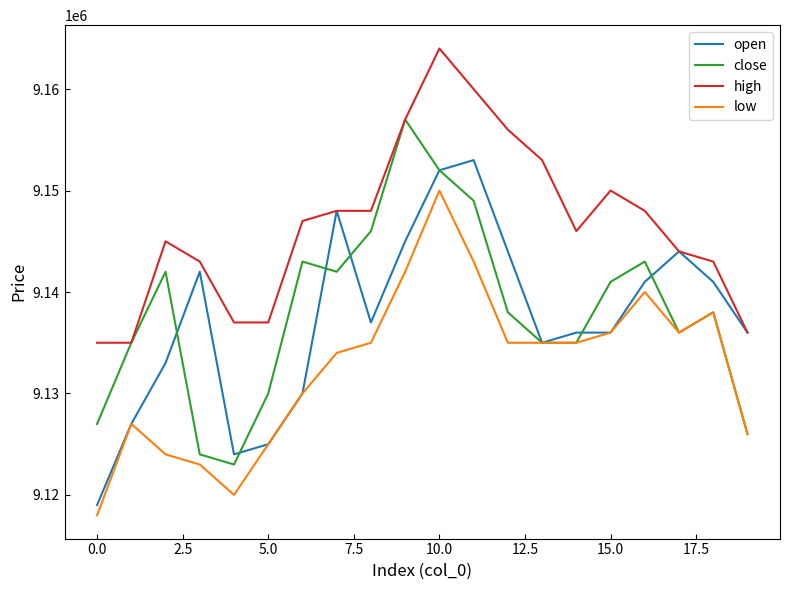

Which series has the largest total across all categories?

high